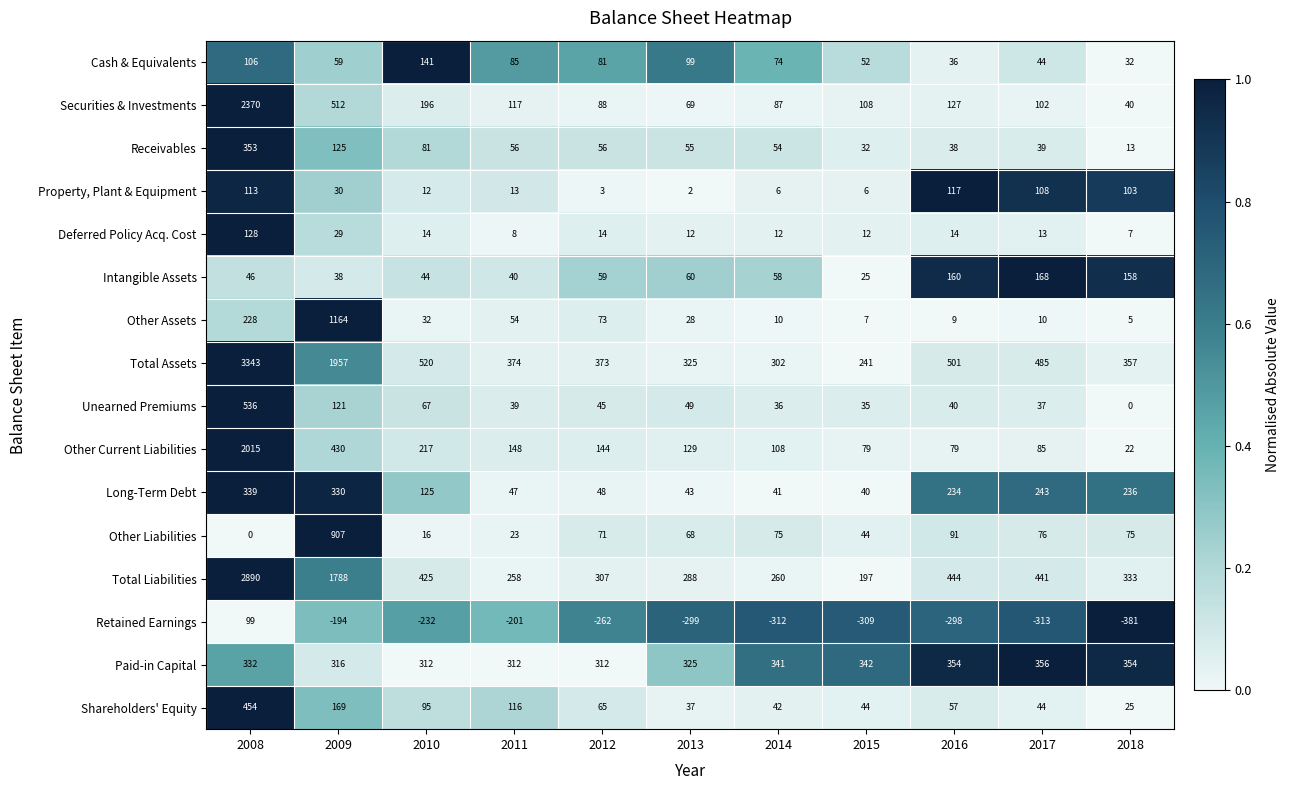

Which series has the widest spread of values?

Total Assets